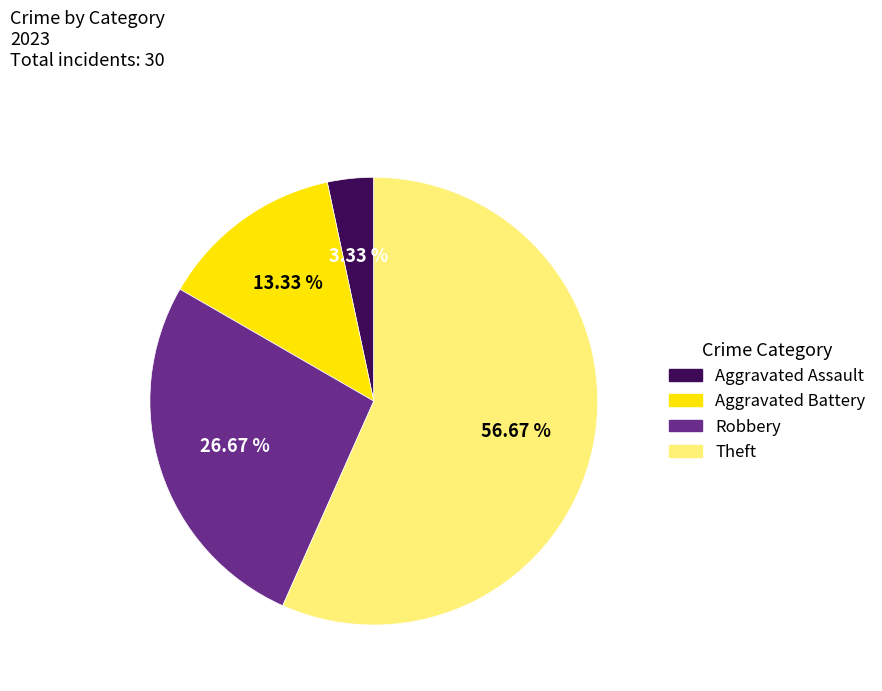

What percentage do Theft and Aggravated Assault together represent?

60.0%